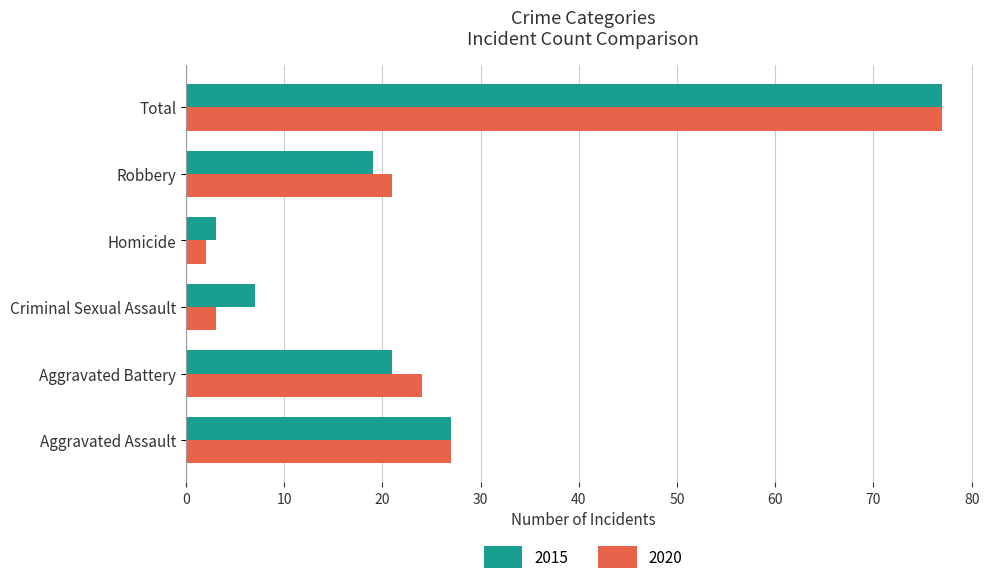

The value of 2015 at Robbery is 19. True or false?

True